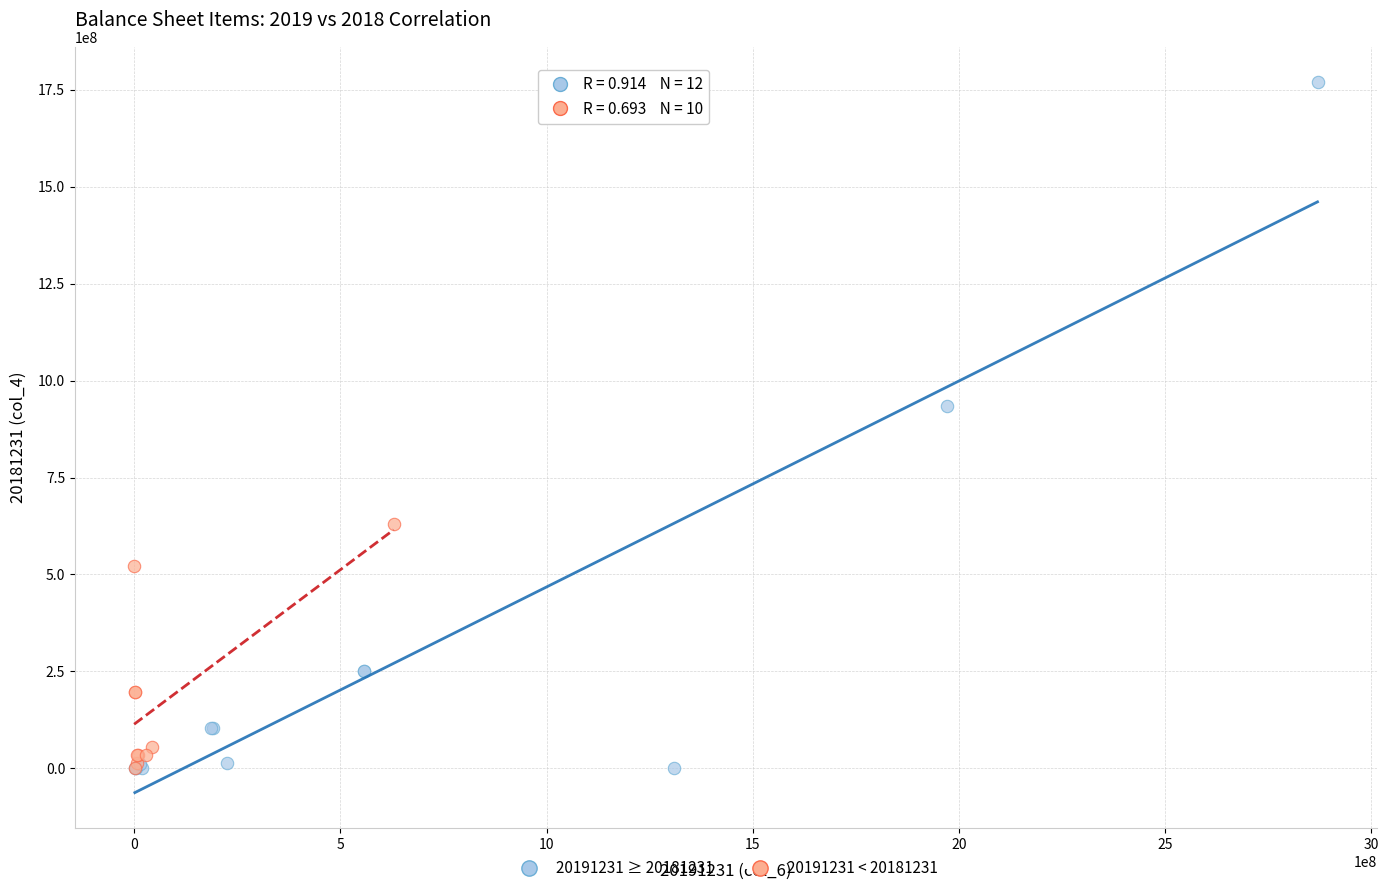

What are all the series names shown in the legend?

20191231 ≥ 20181231, 20191231 < 20181231